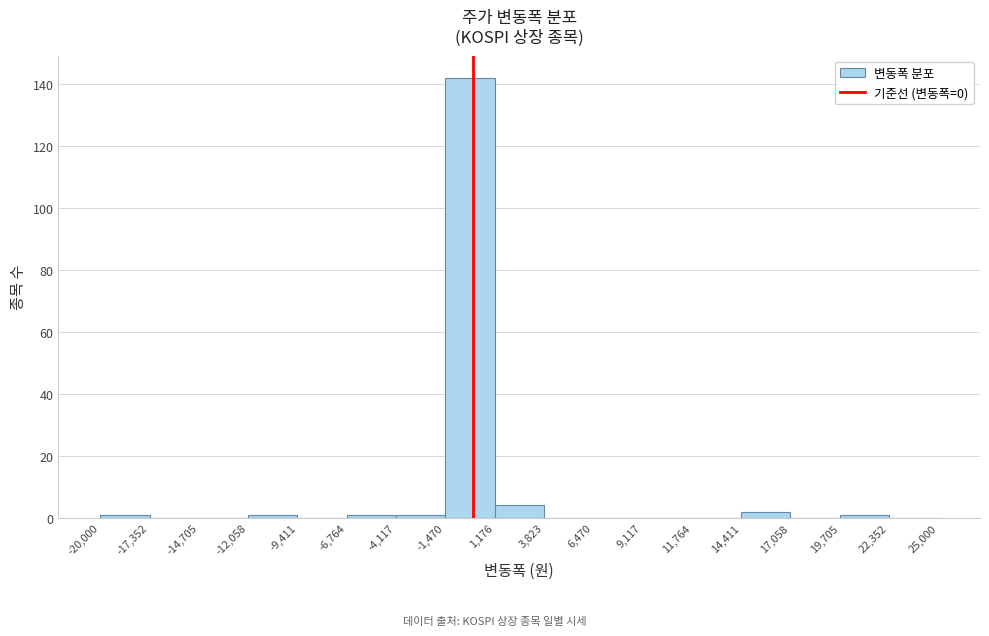

Over which range of the x-axis is the bar tallest?

-1,470 to 1,176